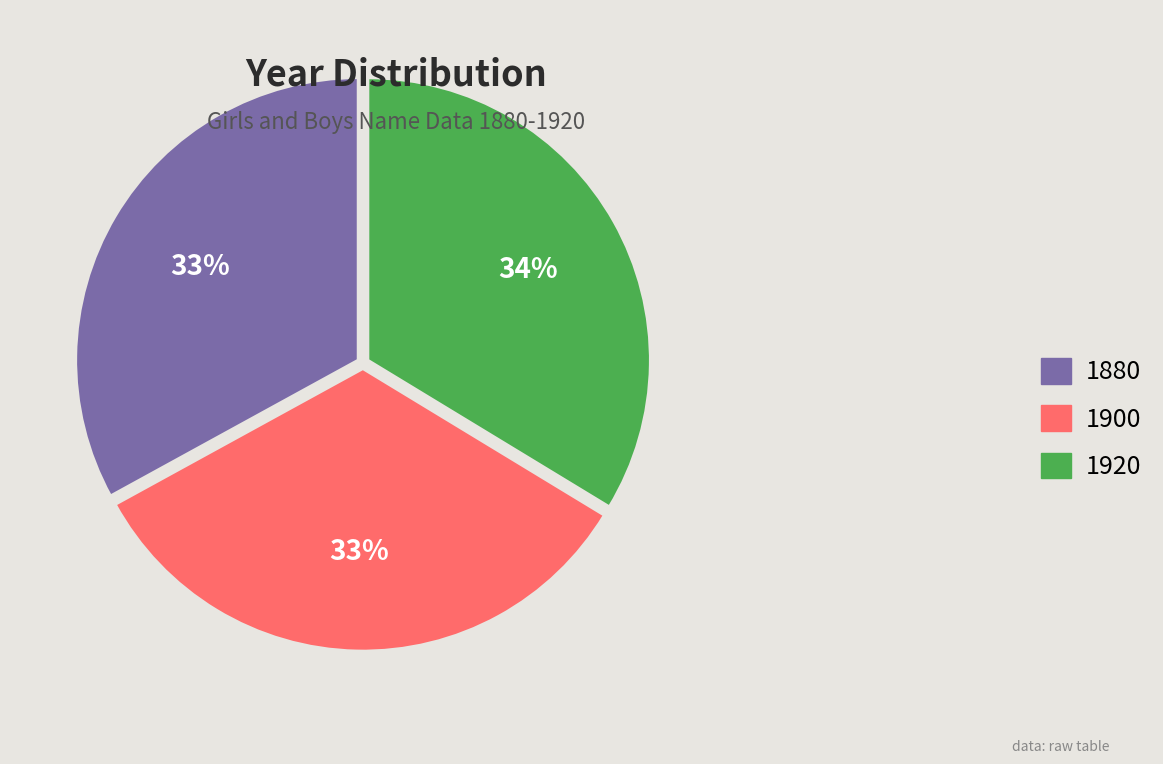

Approximately how many times larger is the value at 1920 compared to 1880?

1.0